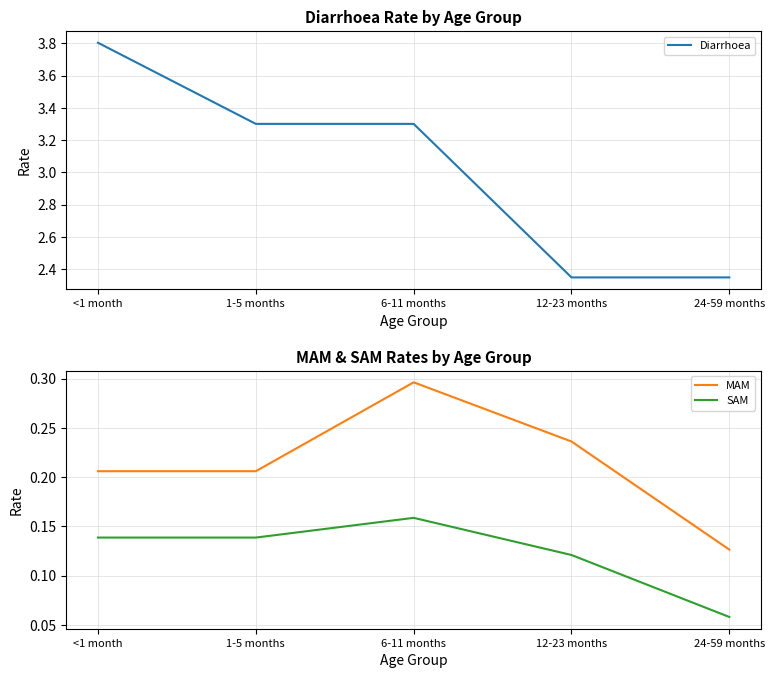

What is the sum of all MAM values?

1.1